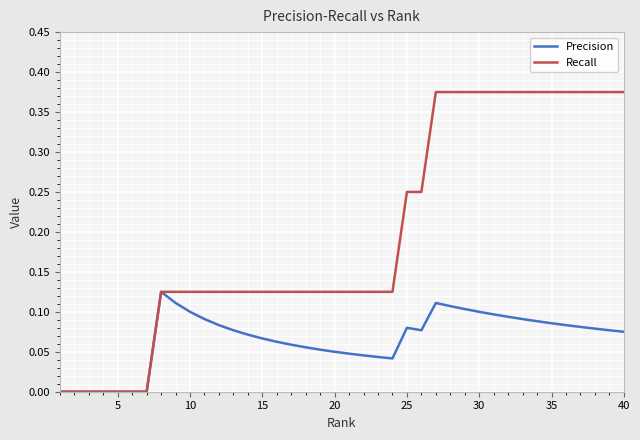

Which series has the largest total across all categories?

Recall